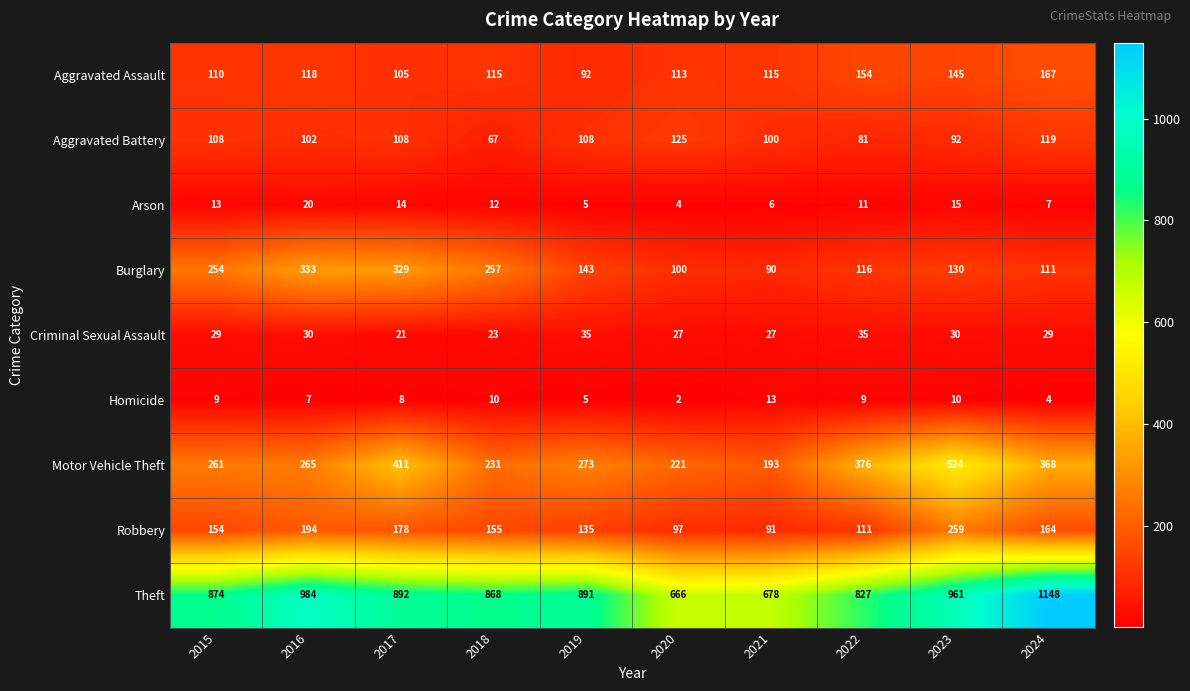

Rank the series at 2016 from highest to lowest value.

Theft, Burglary, Motor Vehicle Theft, Robbery, Aggravated Assault, Aggravated Battery, Criminal Sexual Assault, Arson, Homicide